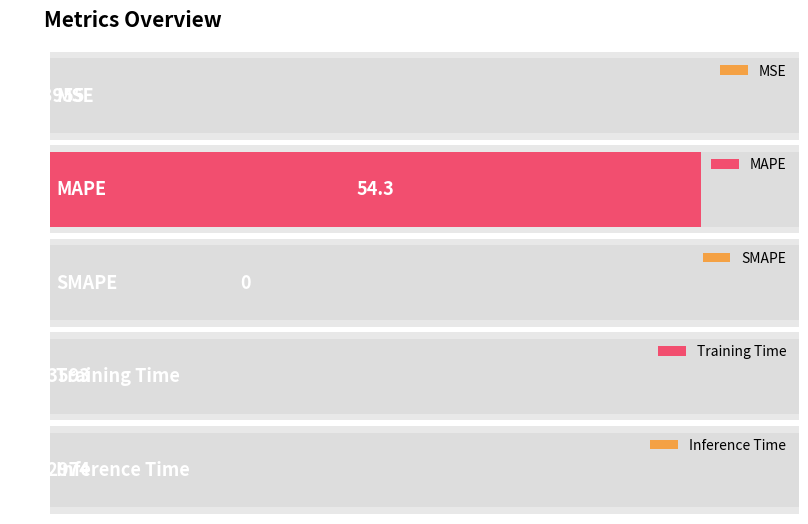

List the labels in order of value, smallest first.

SMAPE, Inference Time, Training Time, MSE, MAPE